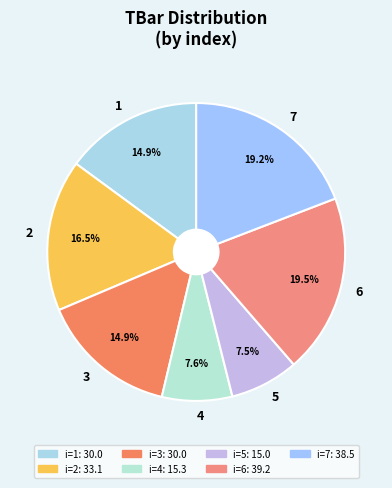

Which has a higher value, 5 or 7?

7